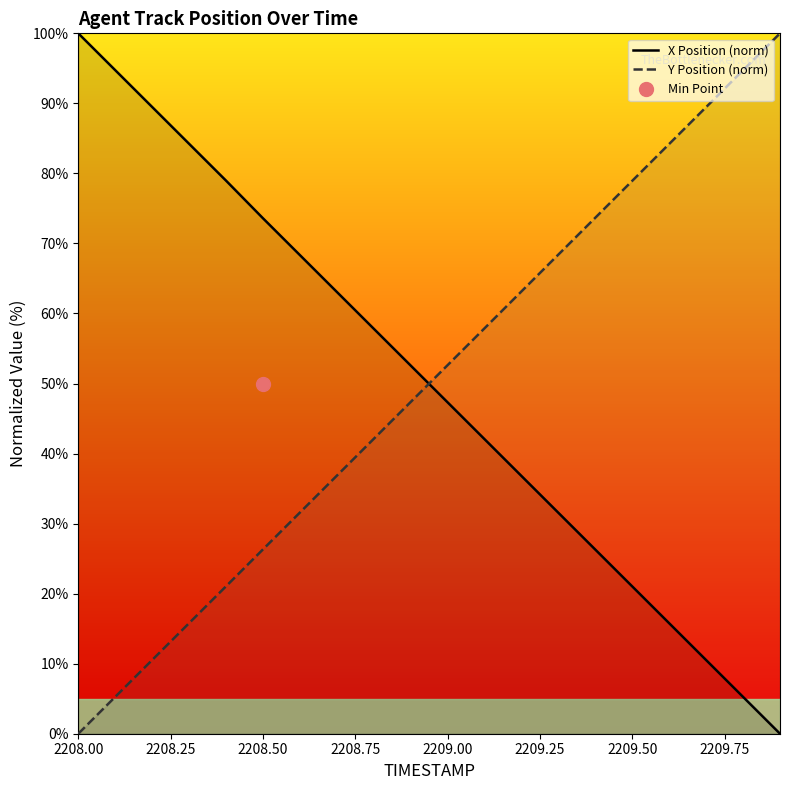

True or false: Y Position (norm) has a value of 78.9 at 2209.50.

True